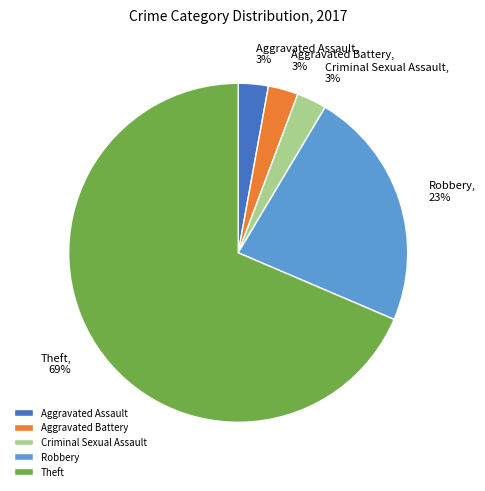

Which category has the biggest portion of the pie?

Theft